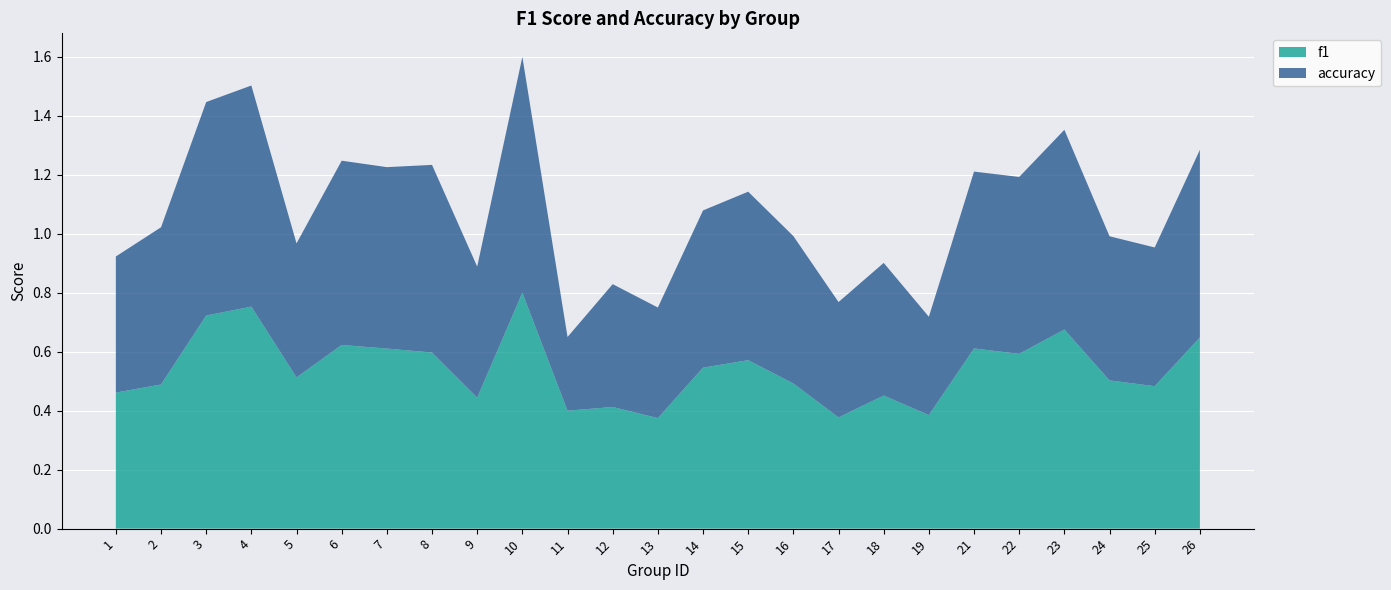

Reading left to right, list all the values displayed in this chart.

f1: 0.5	0.5	0.7	0.8	0.5	0.6	0.6	0.6	0.4	0.8	0.4	0.4	0.4	0.5	0.6	0.5	0.4	0.5	0.4	0.6	0.6	0.7	0.5	0.5	0.6
accuracy: 0.5	0.5	0.7	0.8	0.5	0.6	0.6	0.6	0.4	0.8	0.2	0.4	0.4	0.5	0.6	0.5	0.4	0.5	0.3	0.6	0.6	0.7	0.5	0.5	0.6